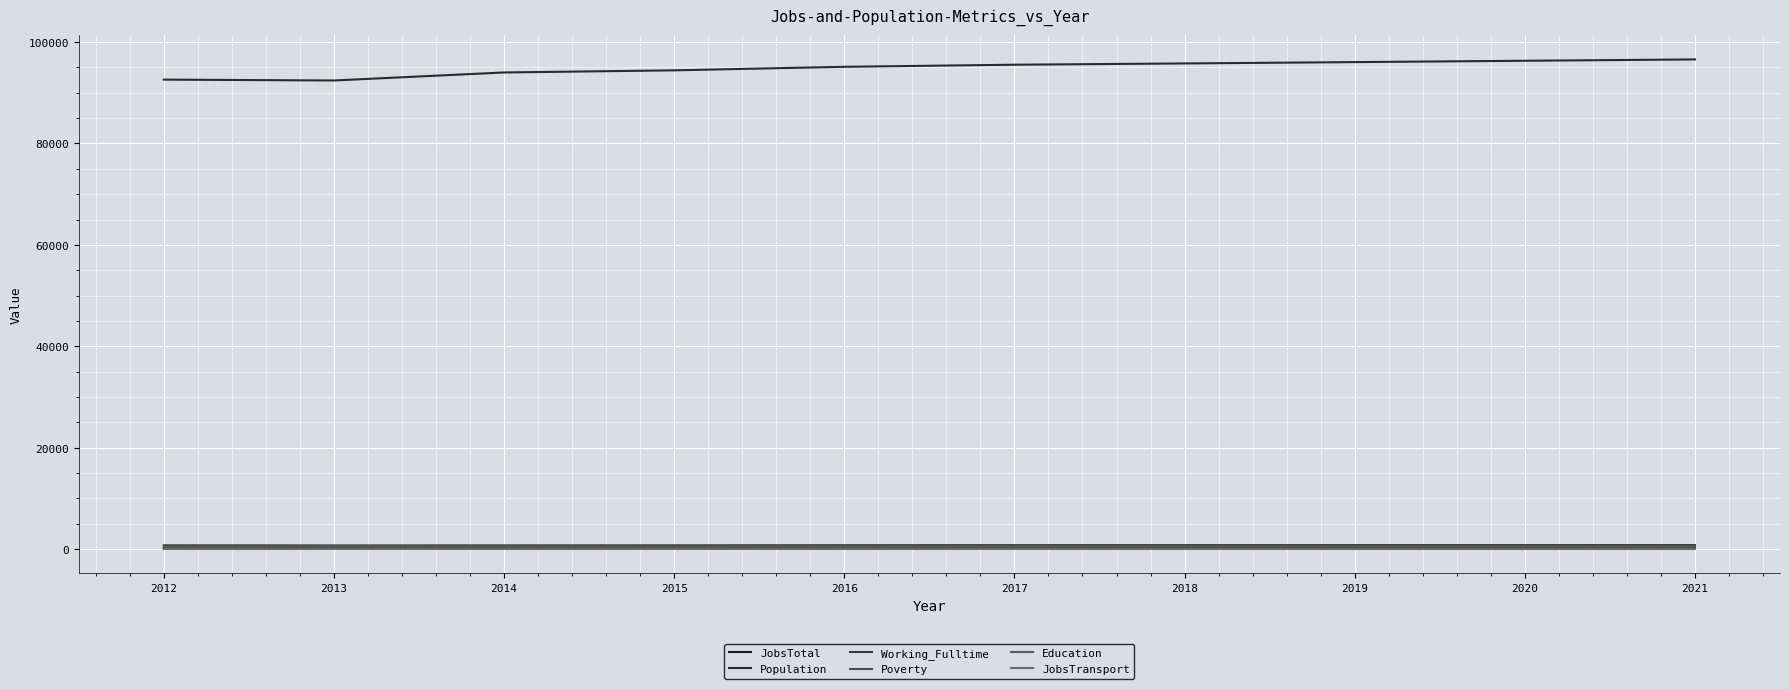

What is the difference between the maximum and second lowest values in the Population series?

3983